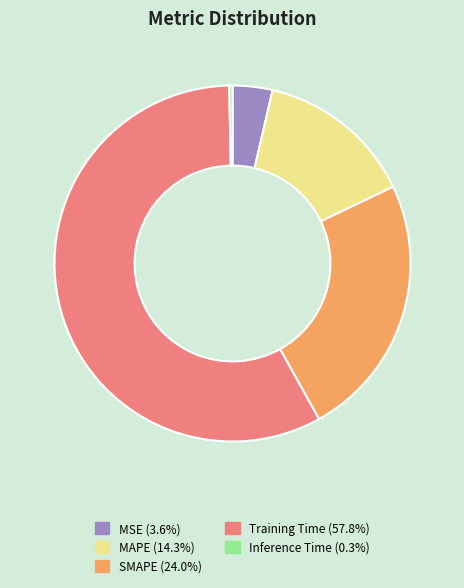

How many slices are in this pie chart?

5